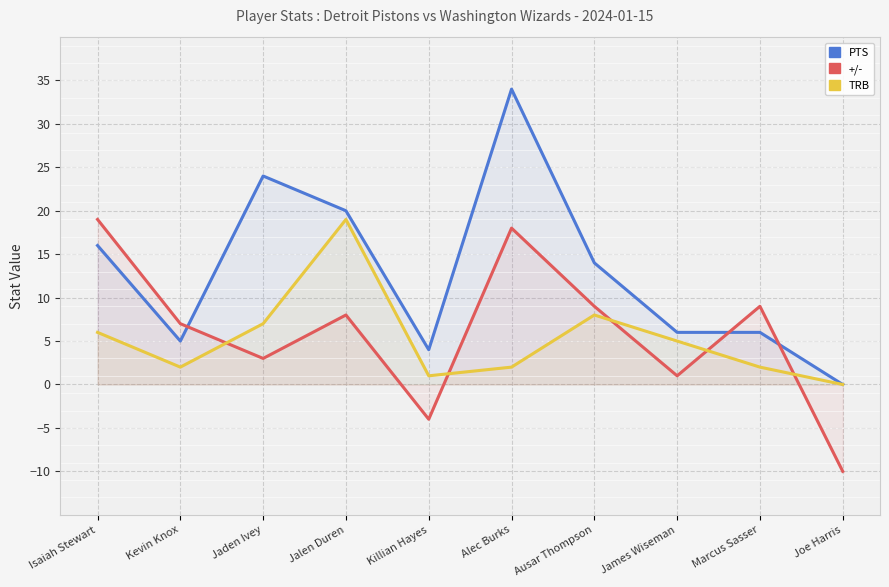

How many values in the +/- series exceed 8?

4